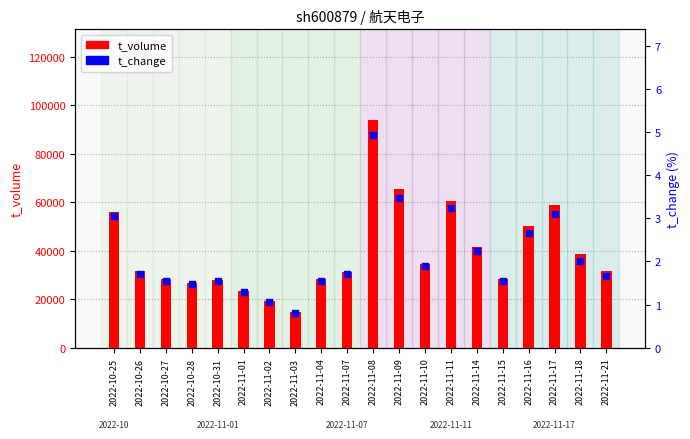

What are all the series names shown in the legend?

t_volume, t_change